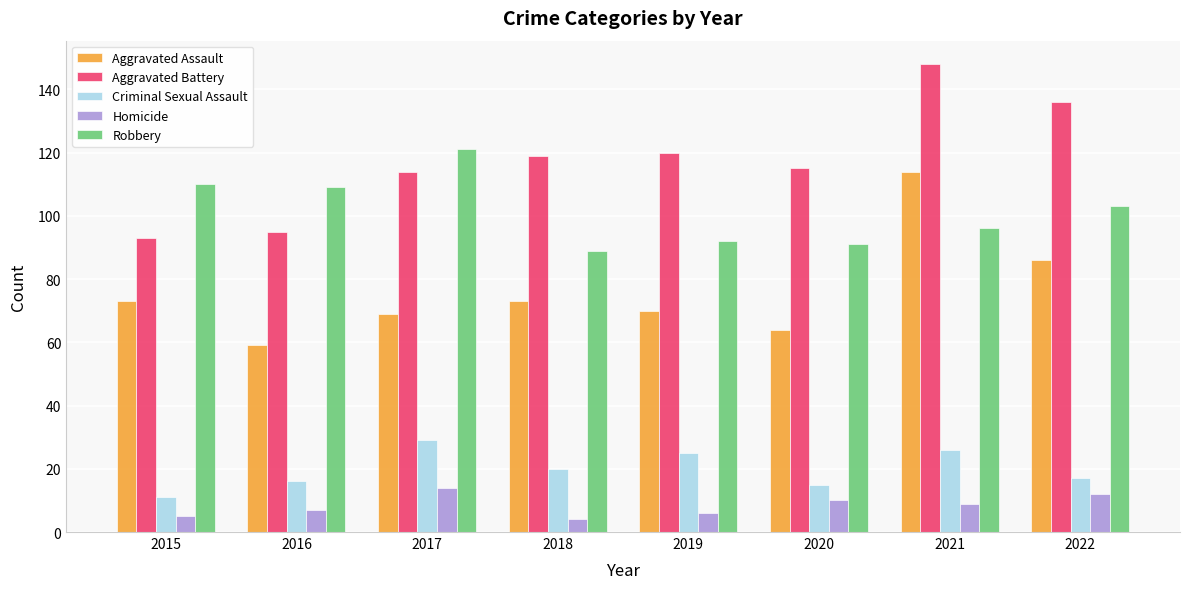

Rank the series at 2019 from lowest to highest value.

Homicide, Criminal Sexual Assault, Aggravated Assault, Robbery, Aggravated Battery